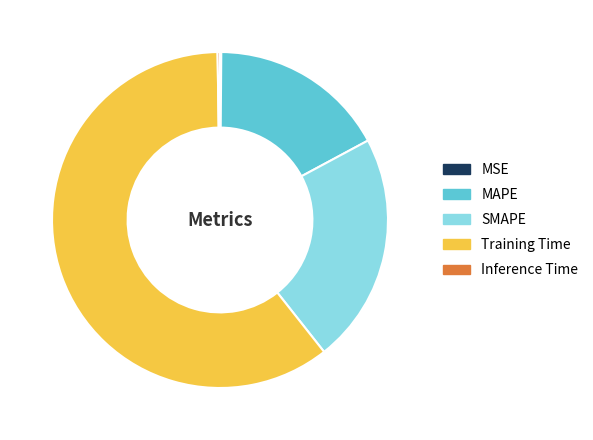

Which slice is the largest?

Training Time